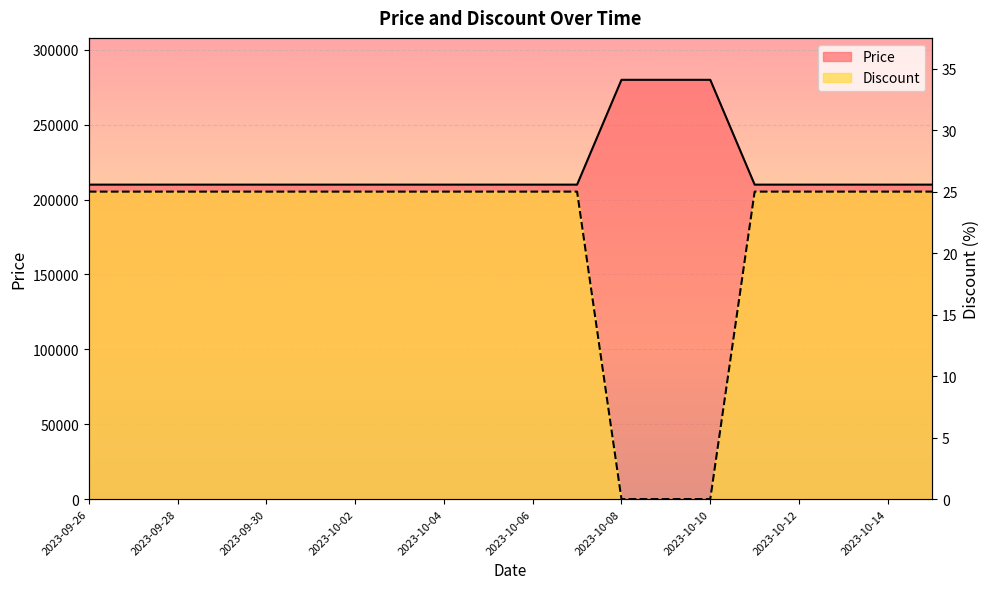

Reading right to left, extract all data points from this chart.

Price: 210000	210000	210000	210000	210000	280000	280000	280000	210000	210000	210000	210000	210000	210000	210000	210000	210000	210000	210000	210000
Discount: 25	25	25	25	25	0	0	0	25	25	25	25	25	25	25	25	25	25	25	25